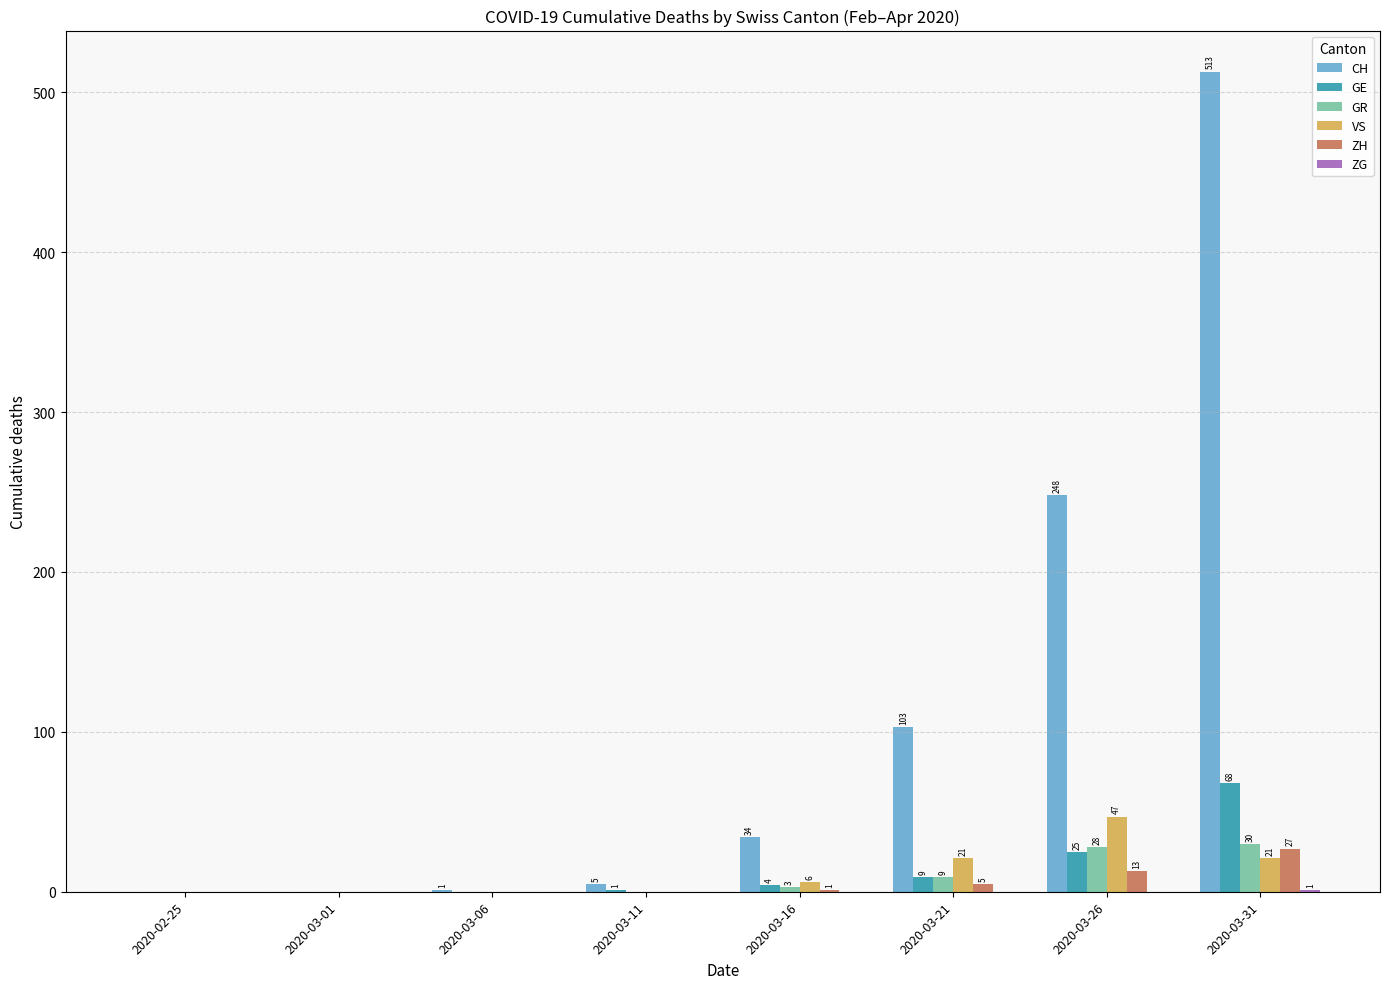

What is the maximum value shown in the chart?

513